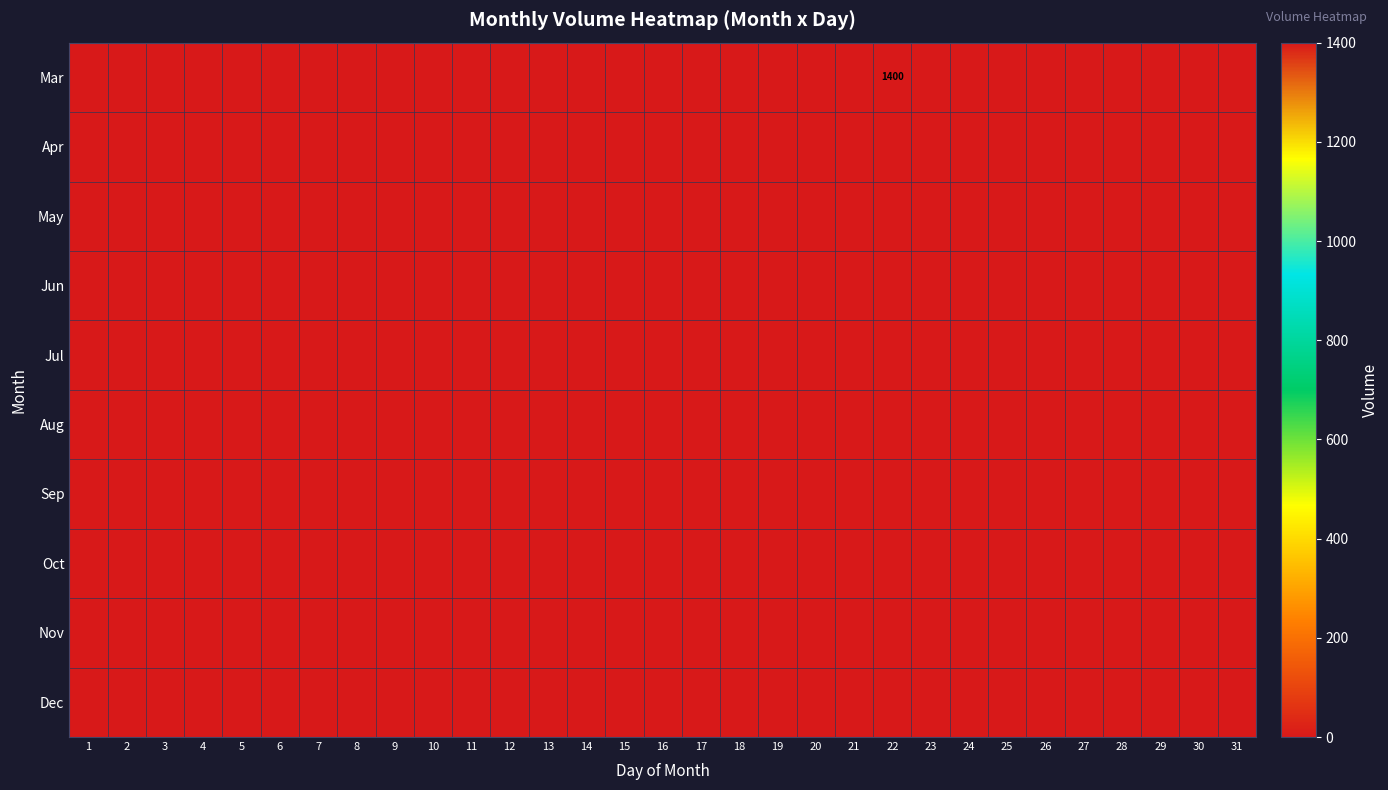

At 8, list the series in order from smallest to largest.

Mar, Apr, May, Jun, Jul, Aug, Sep, Oct, Nov, Dec